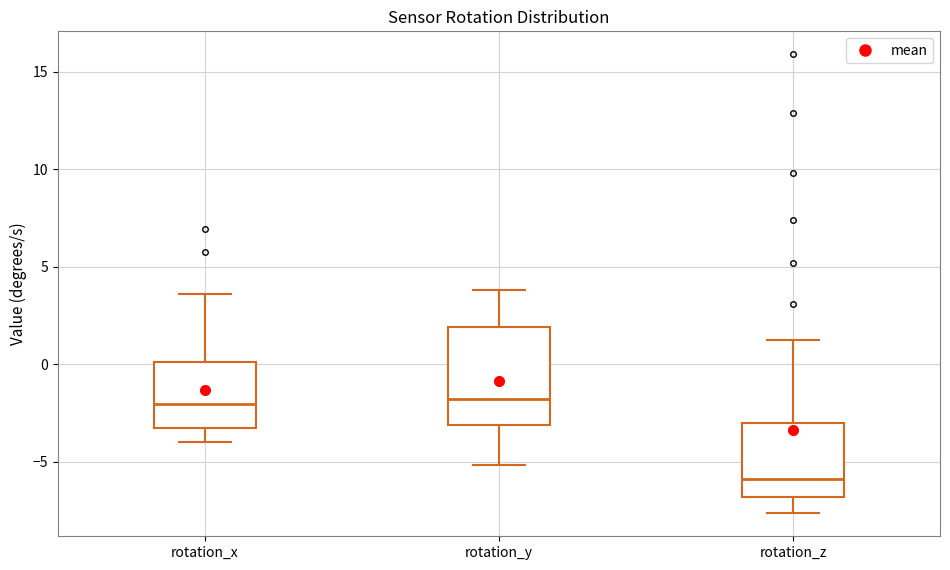

Comparing the boxes themselves (not the whiskers), which one is the tallest?

rotation_y